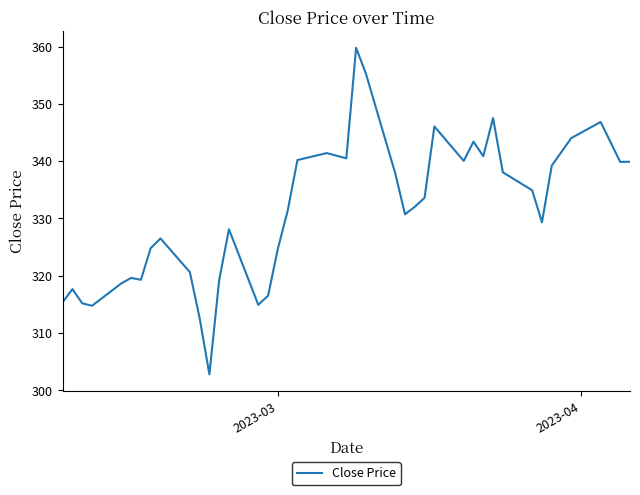

What is the maximum value shown in the chart?

359.8